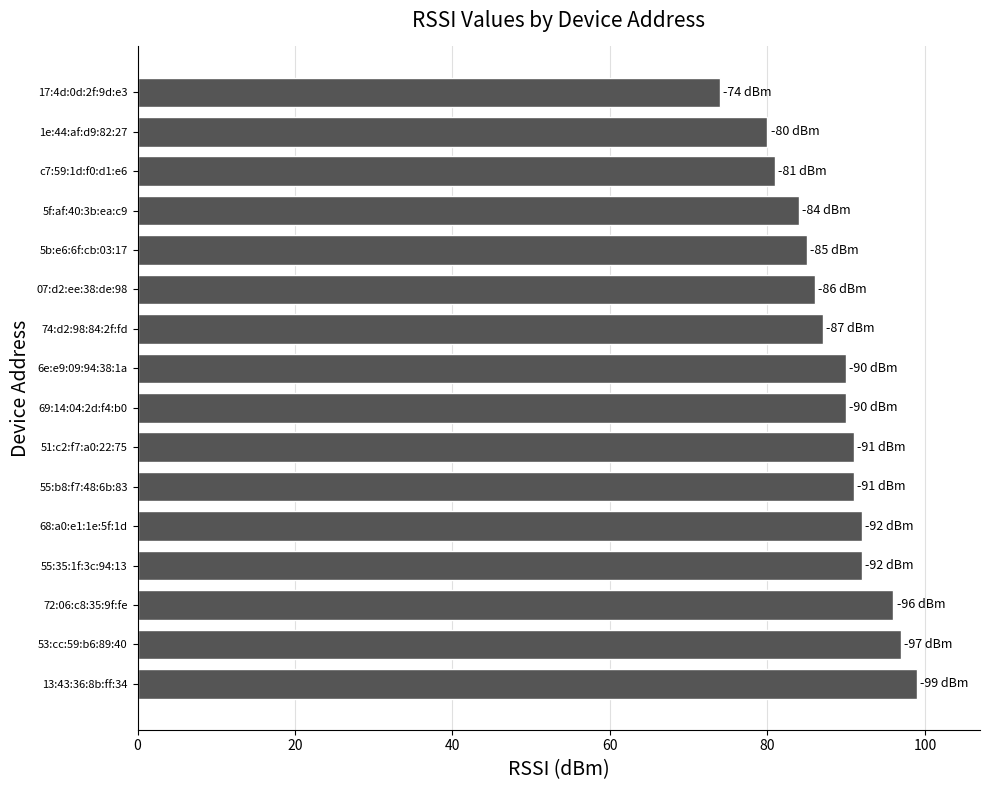

How many series are shown in this chart?

1